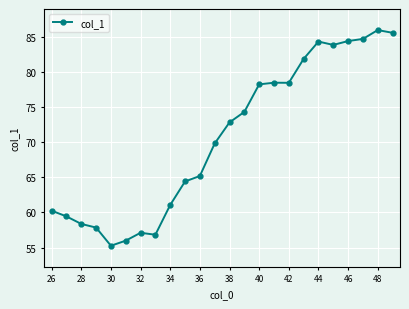

True or false: the data has more than 2 interior local peaks.

True